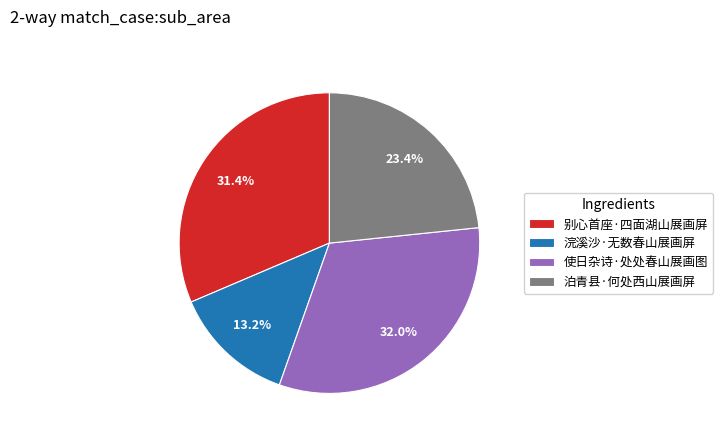

Is it true that 使日杂诗·处处春山展画图 is 32% of the pie?

True